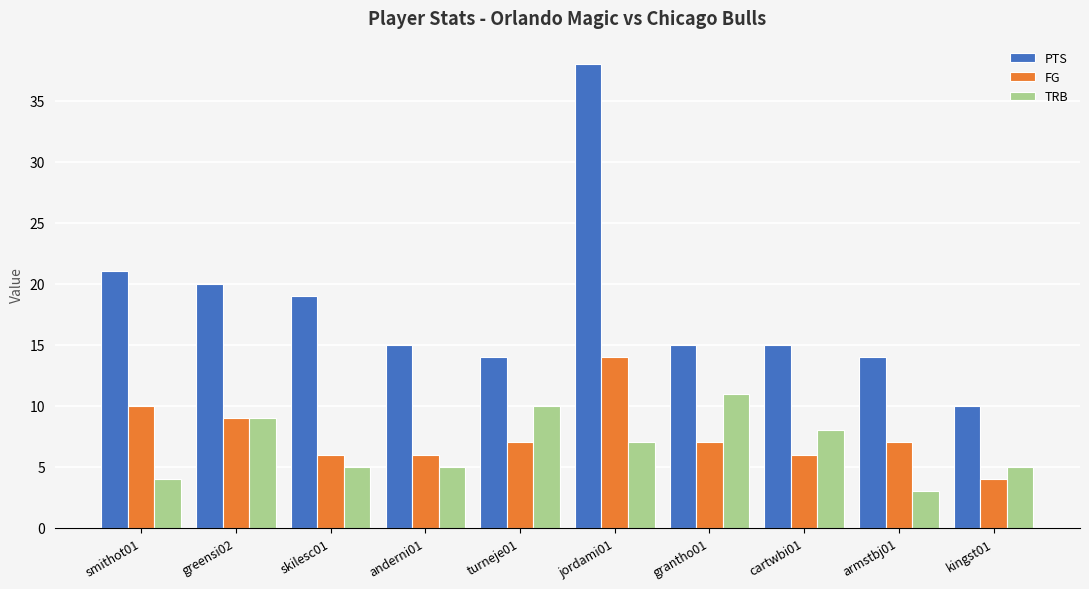

At which category is the sum across all series the highest?

jordami01